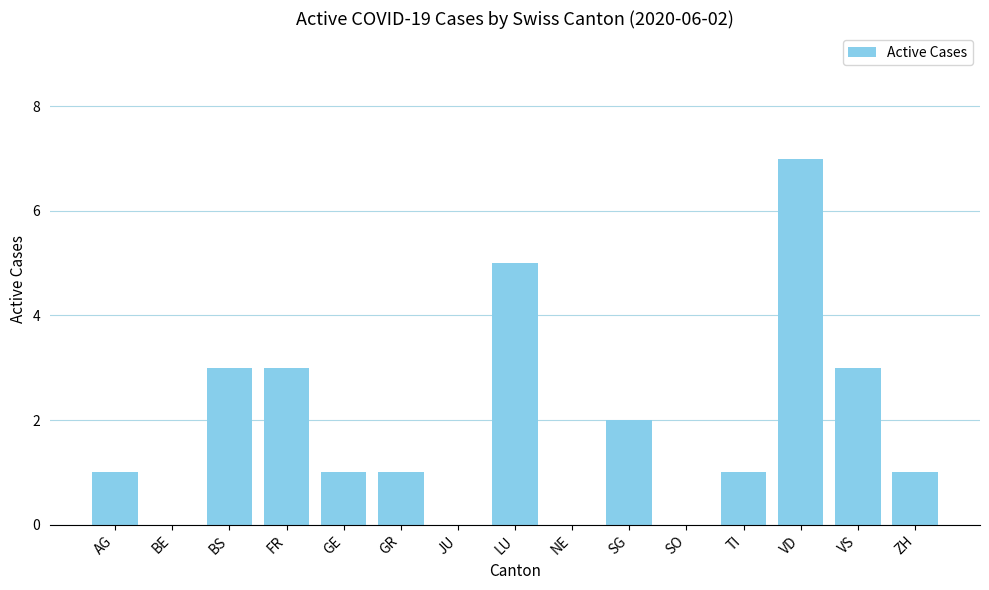

What is the average value?

2